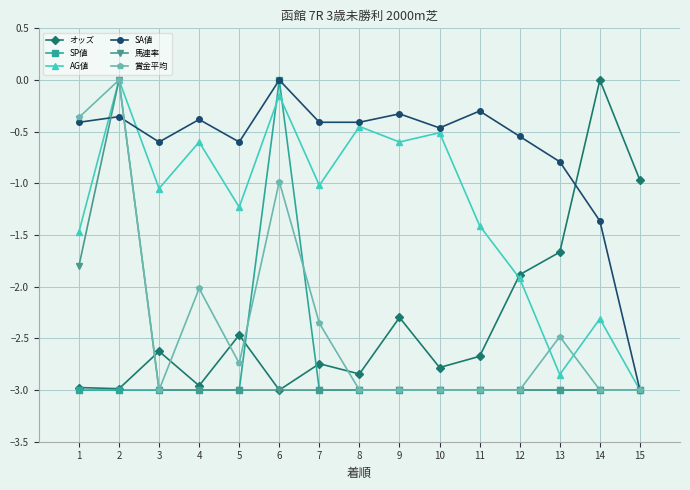

In AG値, how many points are higher than both neighbors (excluding endpoints)?

6